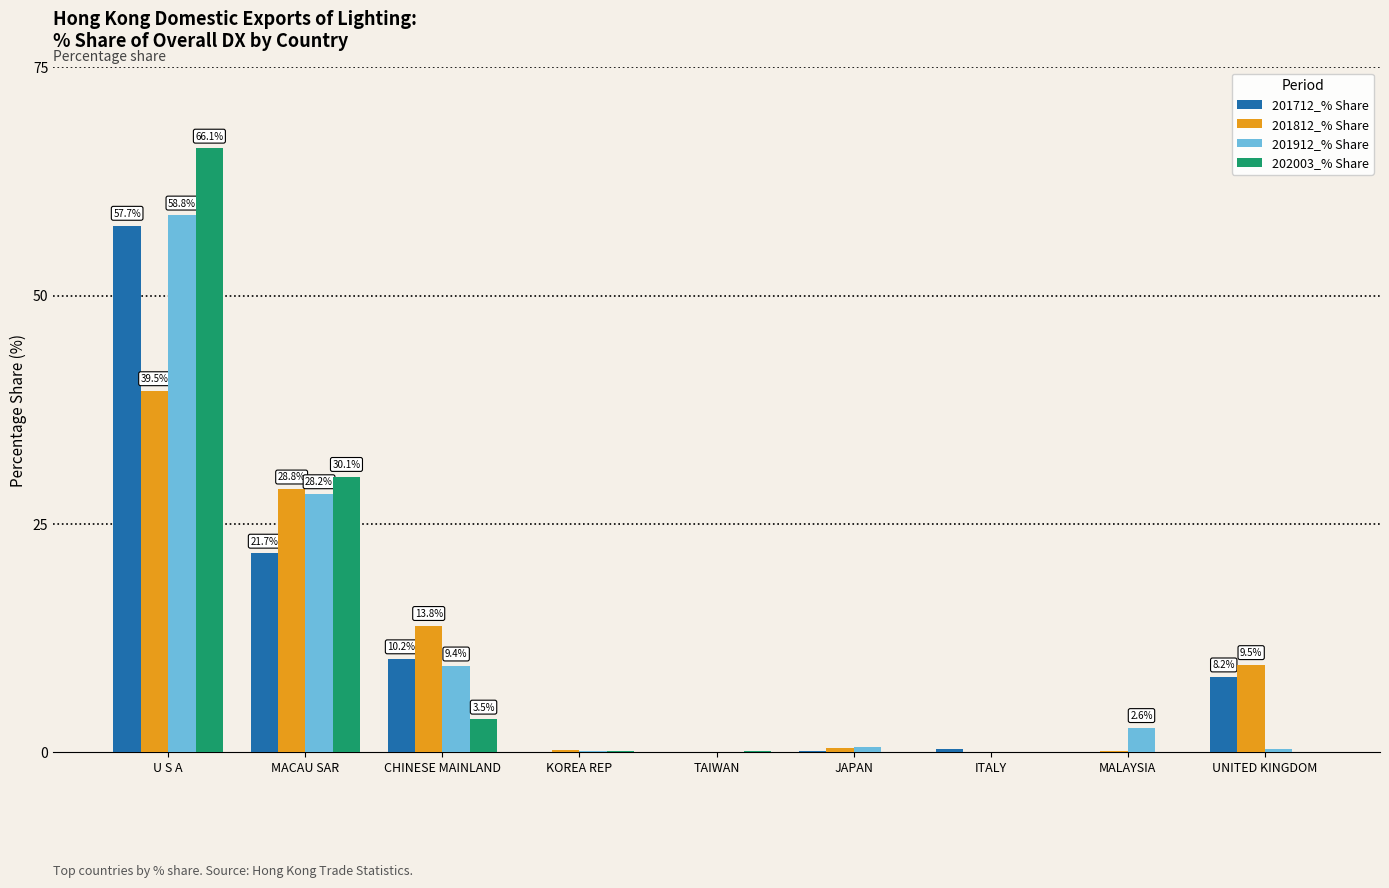

How many categories are shown in the chart?

9